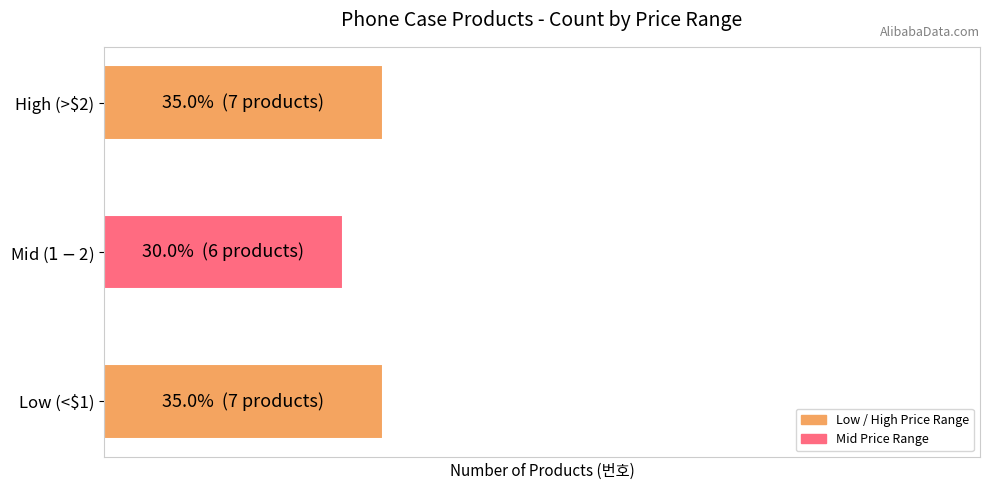

Are the bars horizontal?

Yes